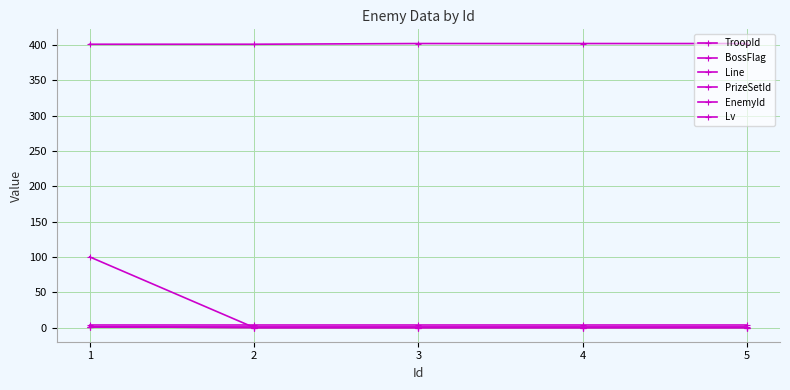

Does the chart have visible grid lines?

Yes